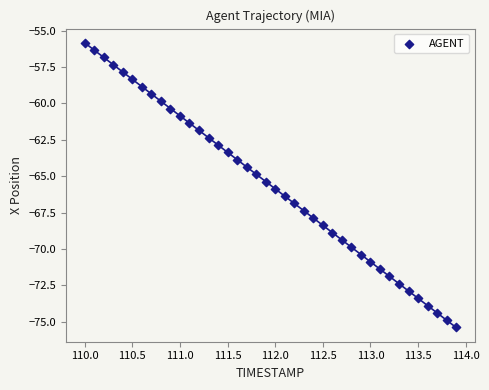

What is the range of Y values (max minus min)?

19.6